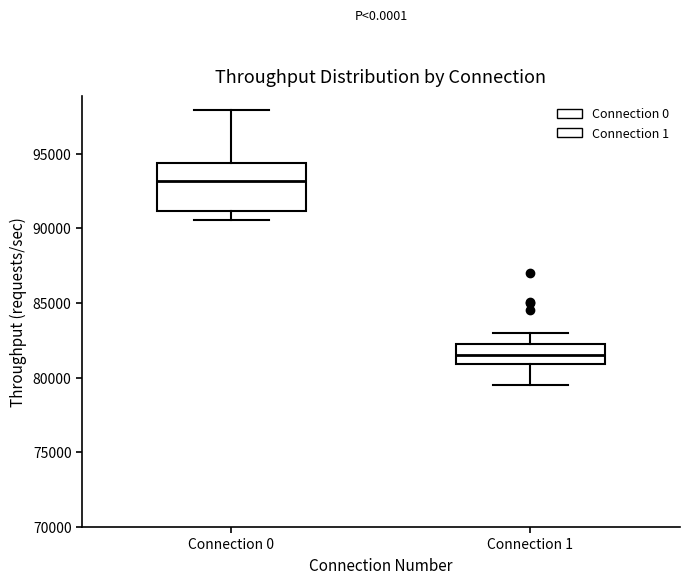

Which box is the tallest, from its lower edge to its upper edge?

Connection 0